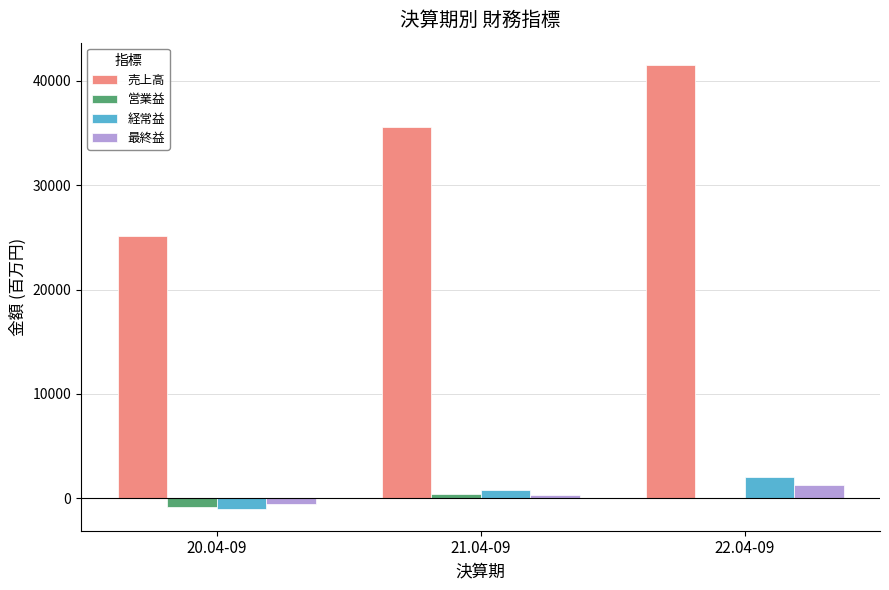

Reading right to left, extract all data points from this chart.

売上高: 22.04-09=41547	21.04-09=35578	20.04-09=25162
営業益: 22.04-09=7	21.04-09=400	20.04-09=-854
経常益: 22.04-09=2070	21.04-09=733	20.04-09=-1001
最終益: 22.04-09=1272	21.04-09=345	20.04-09=-521